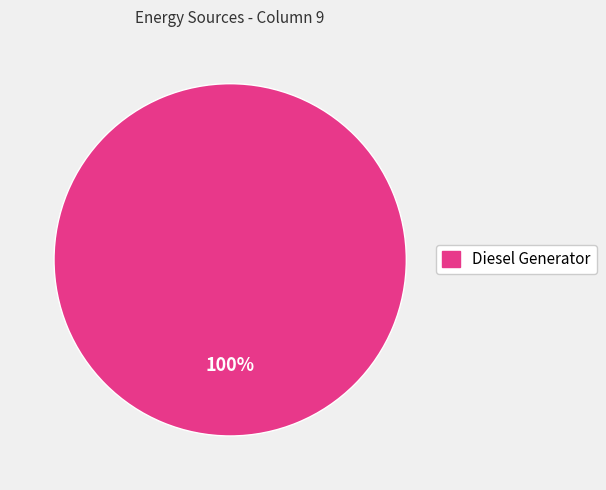

Is there any slice that represents more than half of the pie?

Yes